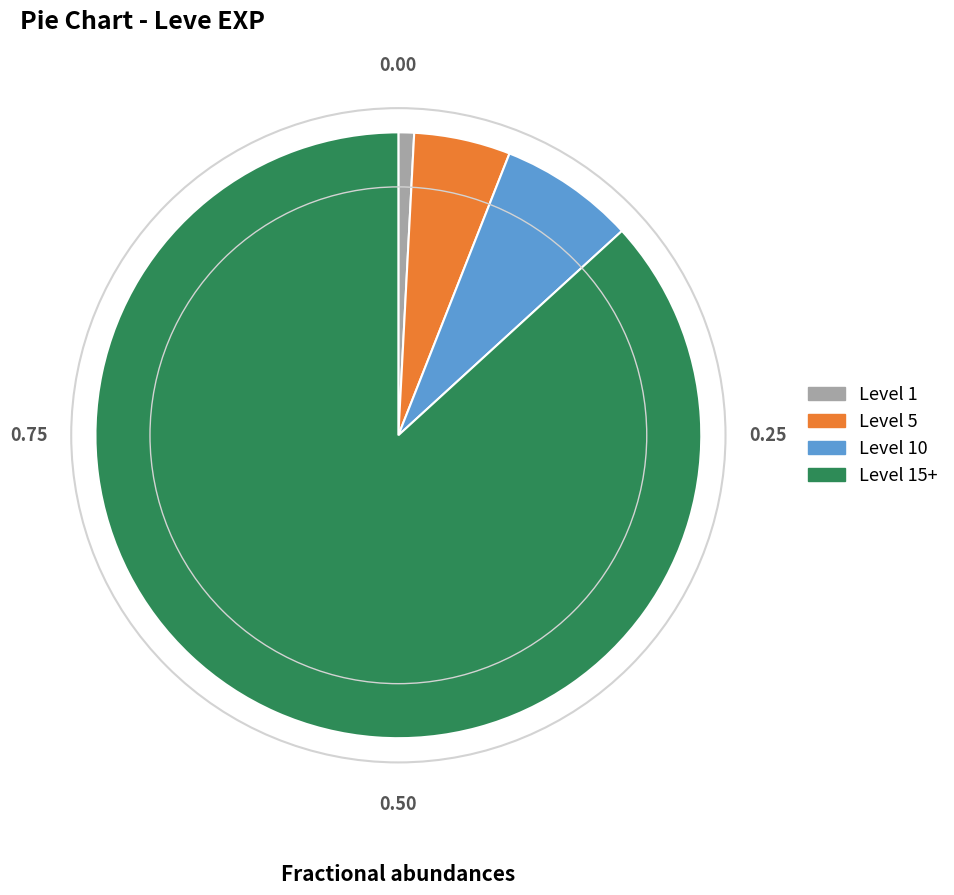

Rank the categories by value from lowest to highest.

Level 1, Level 5, Level 10, Level 15+